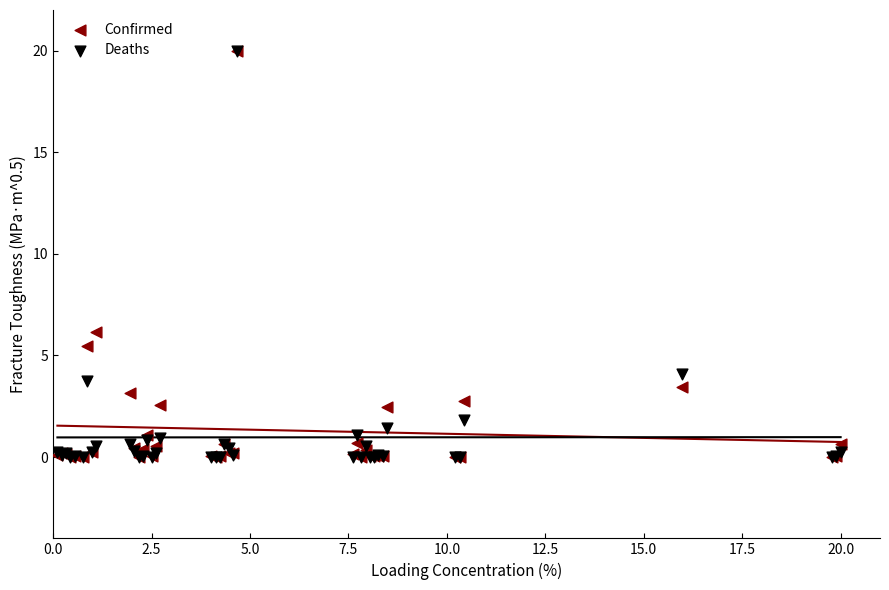

What are all the series names shown in the legend?

Confirmed, Deaths